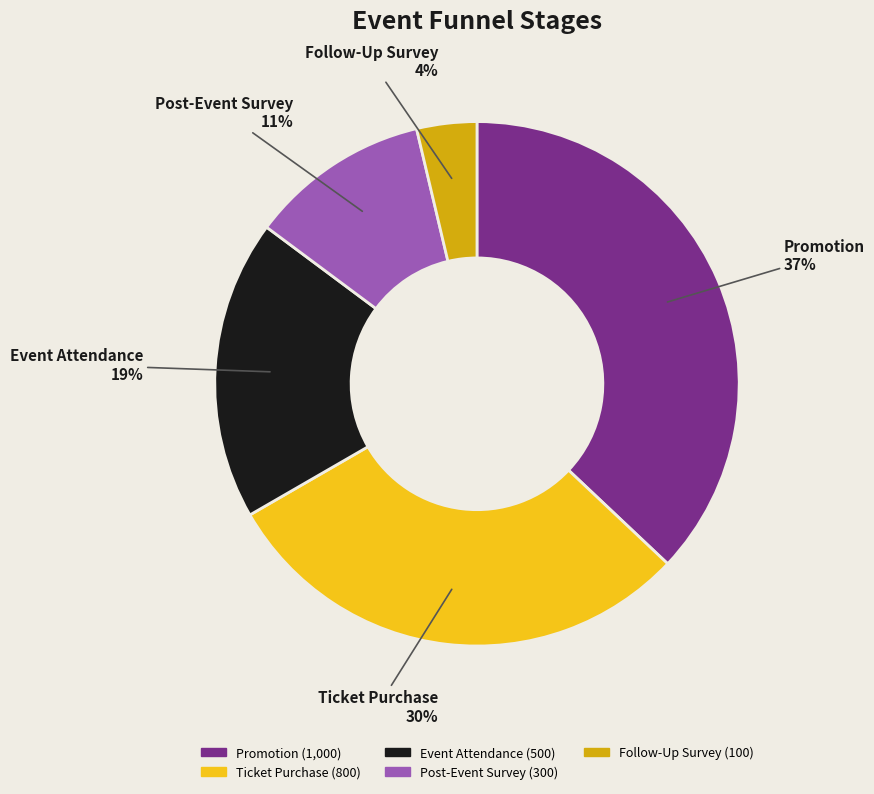

Between Post-Event Survey and Event Attendance, which is larger?

Event Attendance